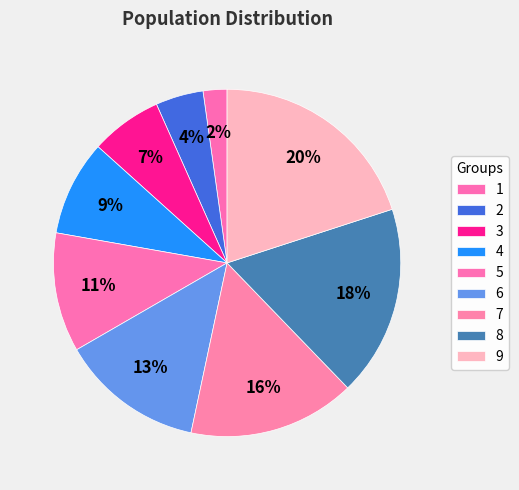

Is it true that 7 is 21% of the pie?

False